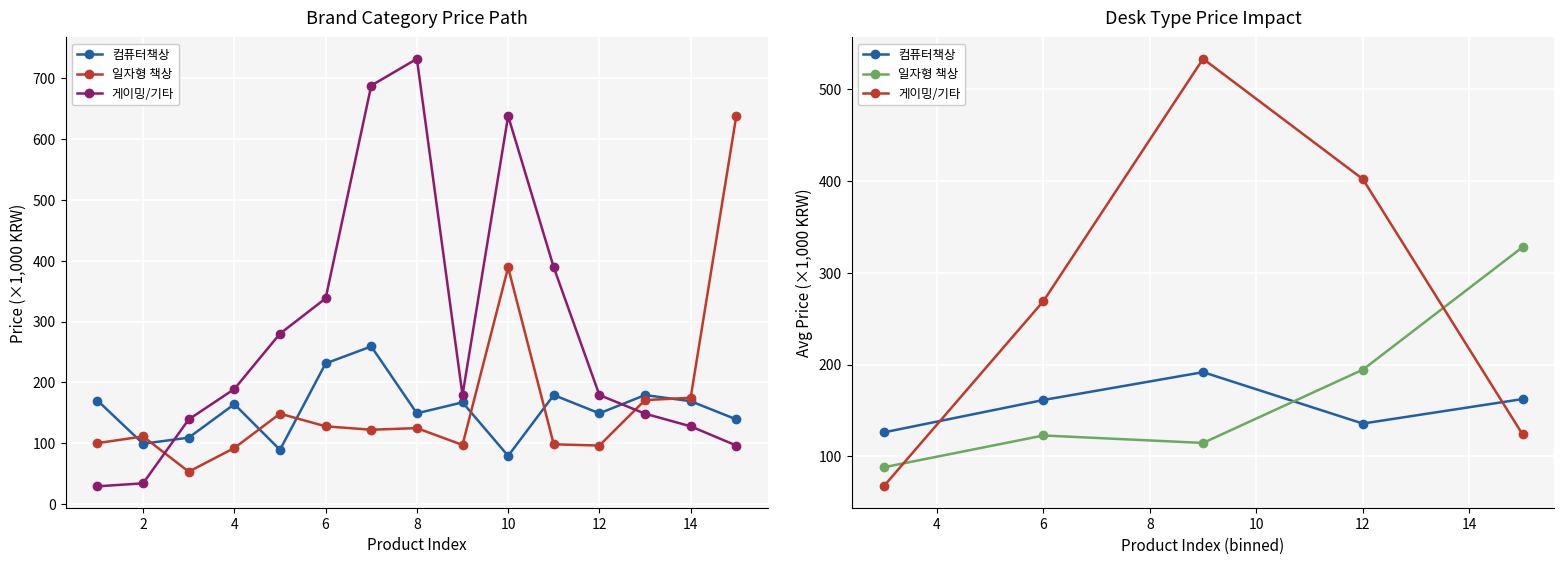

True or false: 컴퓨터책상 and 게이밍/기타 cross at least once.

True